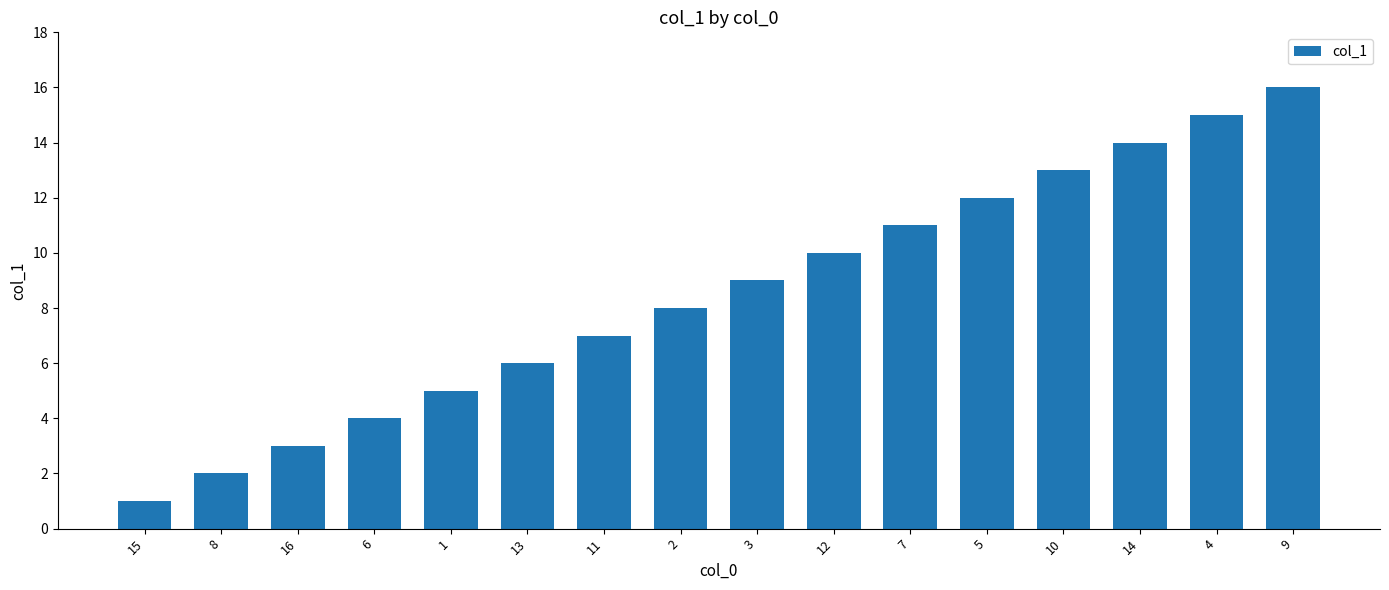

True or false: the data shows 2 at 15.

False